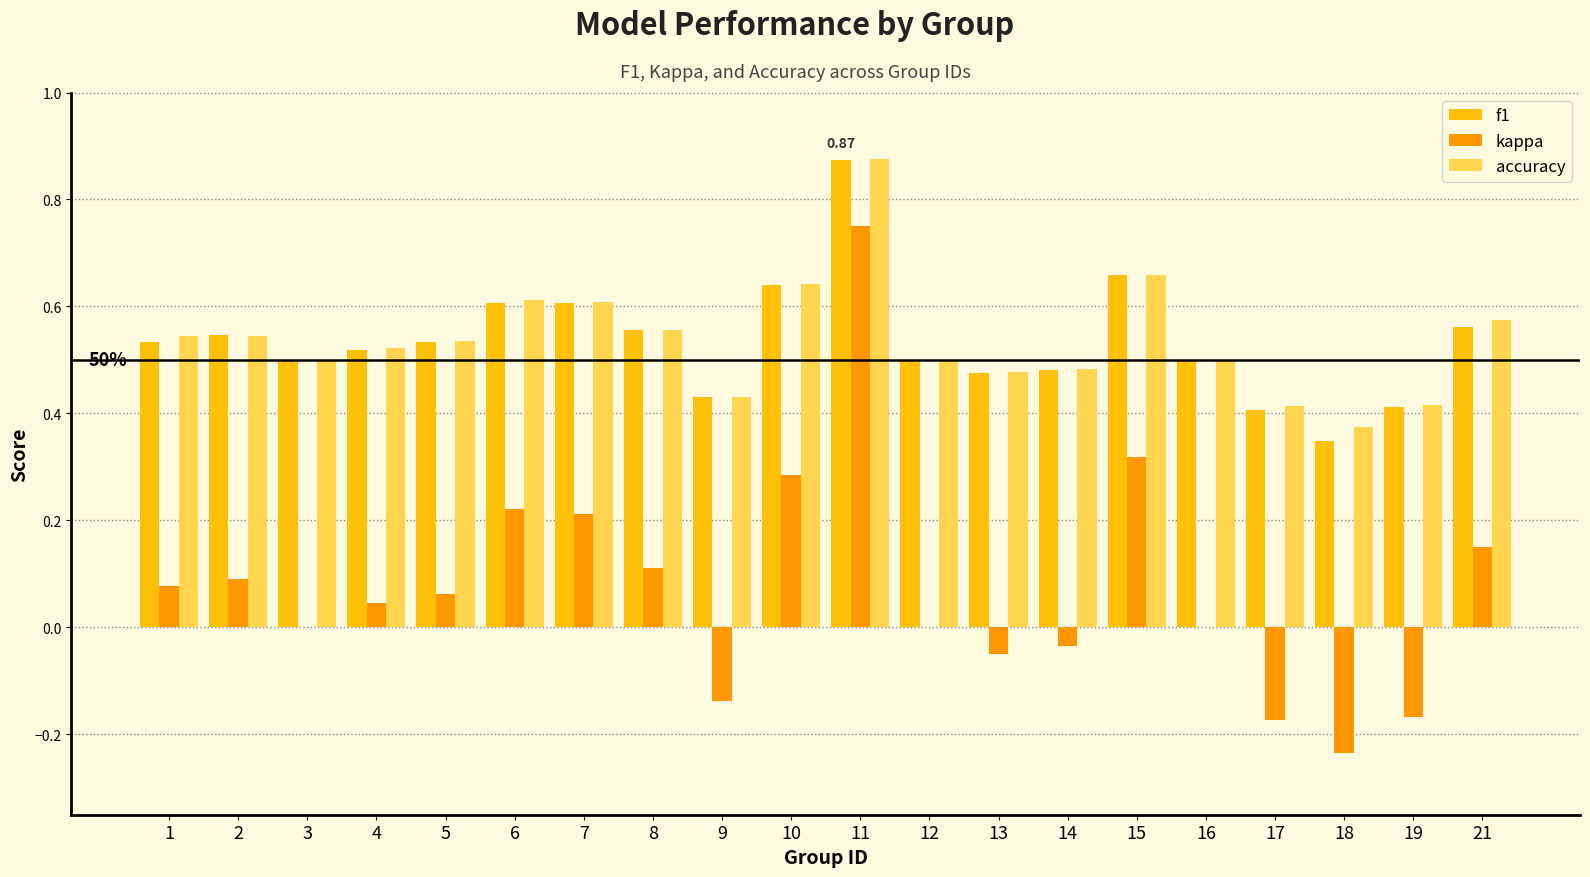

The accuracy series shows 0.5 at 14. True or false?

True